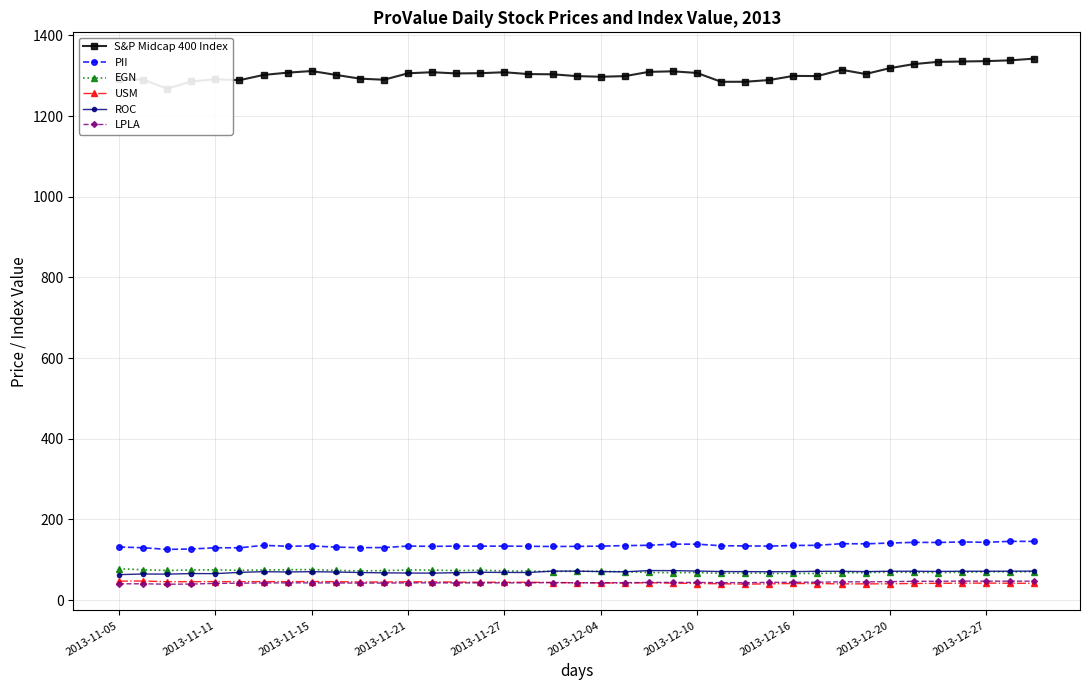

What is the total value across all series at 17?

1665.4